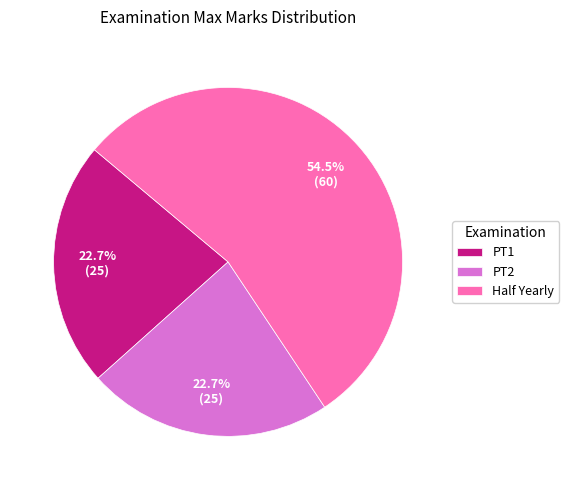

What percentage is the PT1 slice, to the nearest percent?

23%